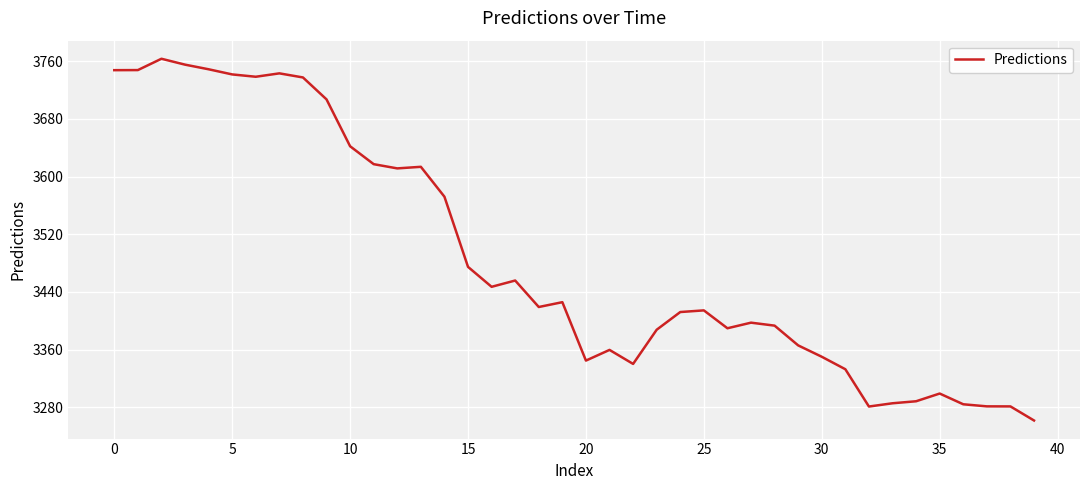

What is the greatest value displayed?

3763.5